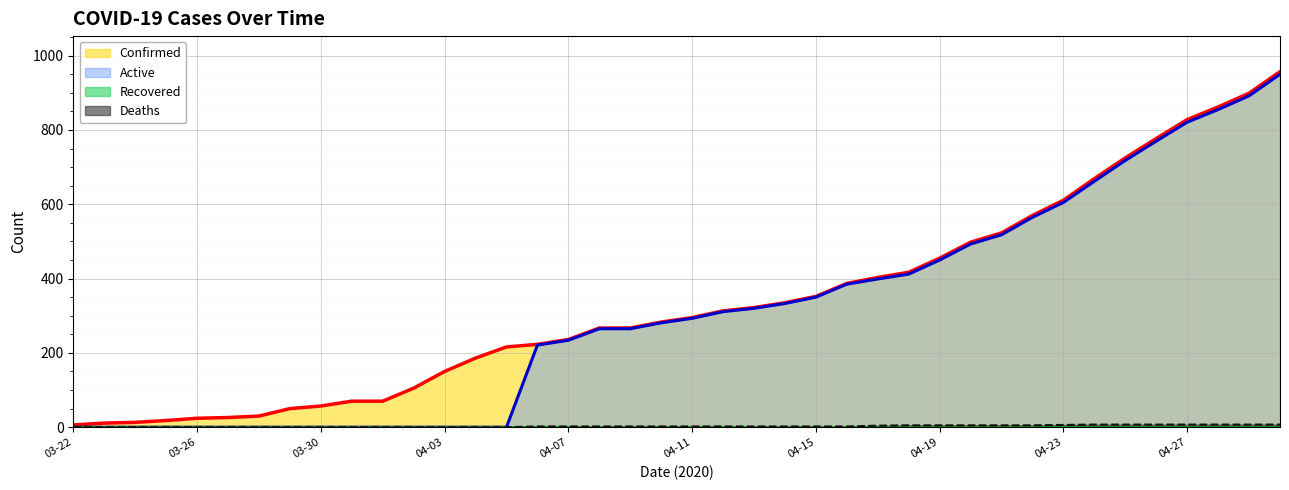

What is the sum of the Active values at 04-03 and 04-20?

493